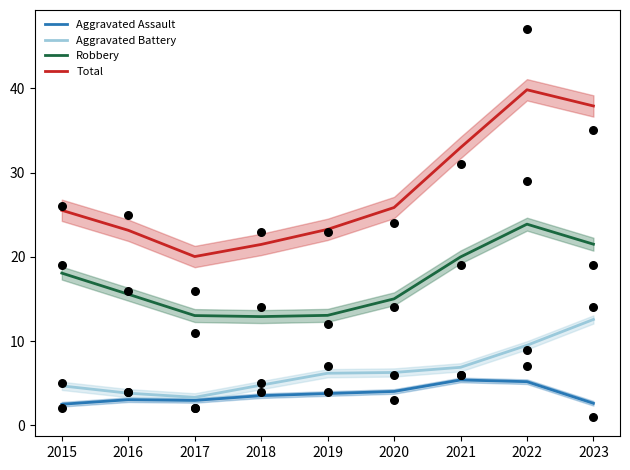

At which category is the sum across all series the highest?

2022